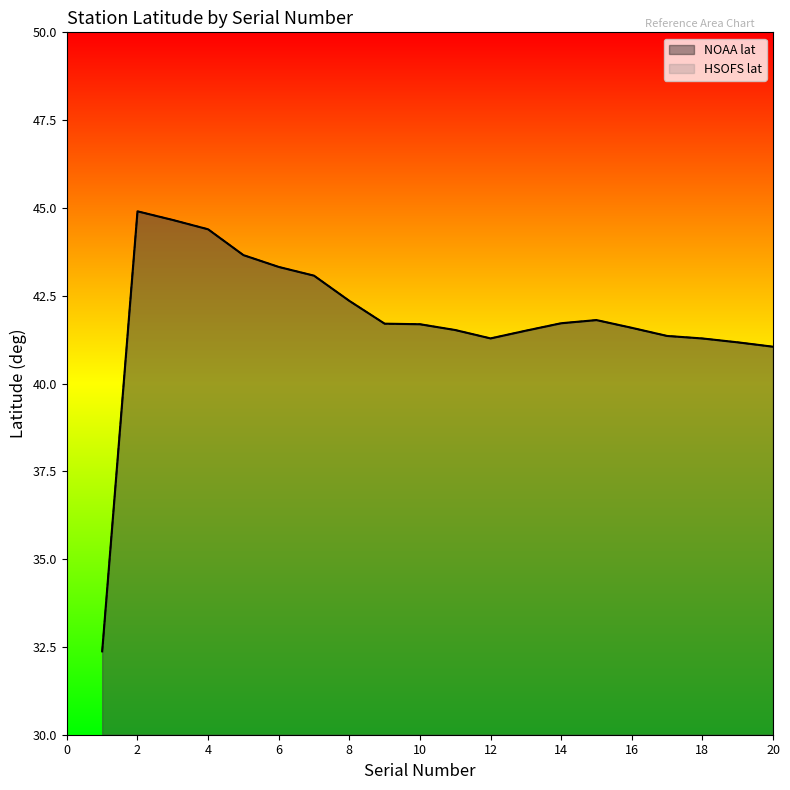

What is the difference between the maximum and minimum values in the HSOFS lat series?

12.5